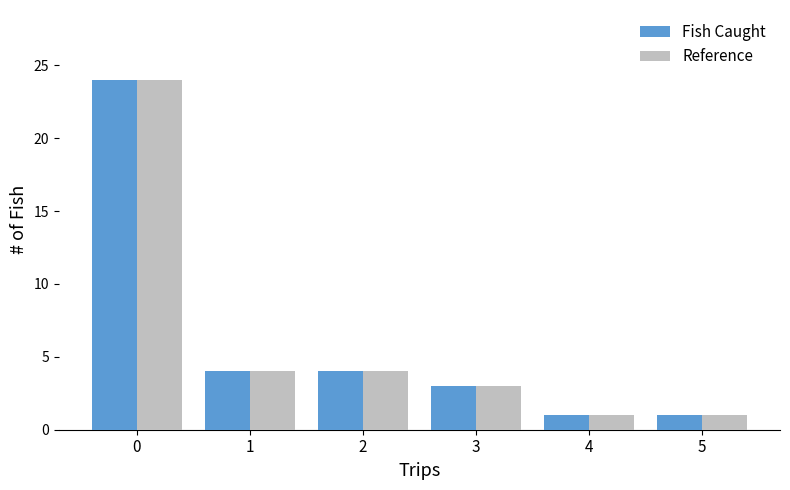

Reading right to left, extract all data points from this chart.

Fish Caught: 1	1	3	4	4	24
Reference: 1	1	3	4	4	24